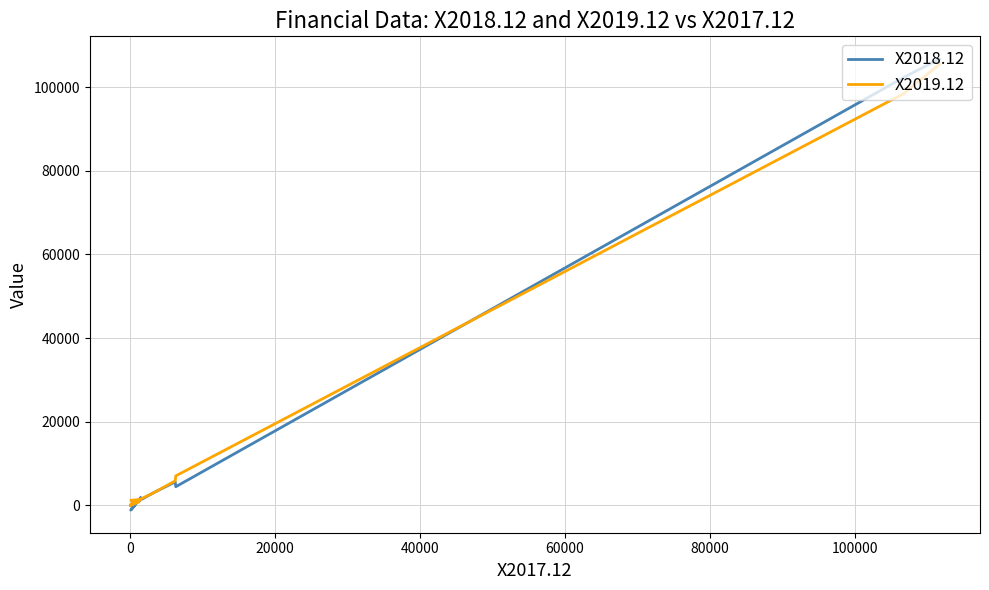

Does the chart have visible grid lines?

Yes